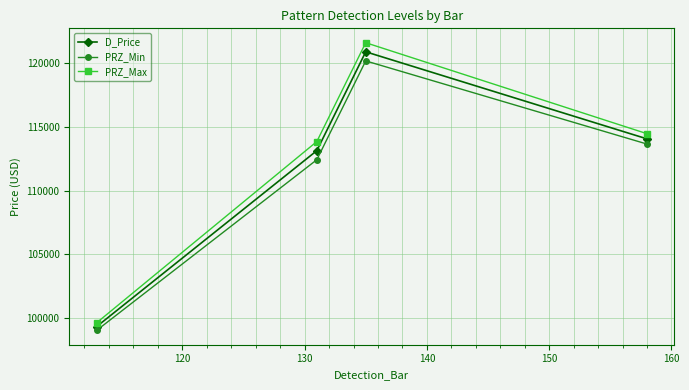

How many data points in D_Price are less than 114063?

2